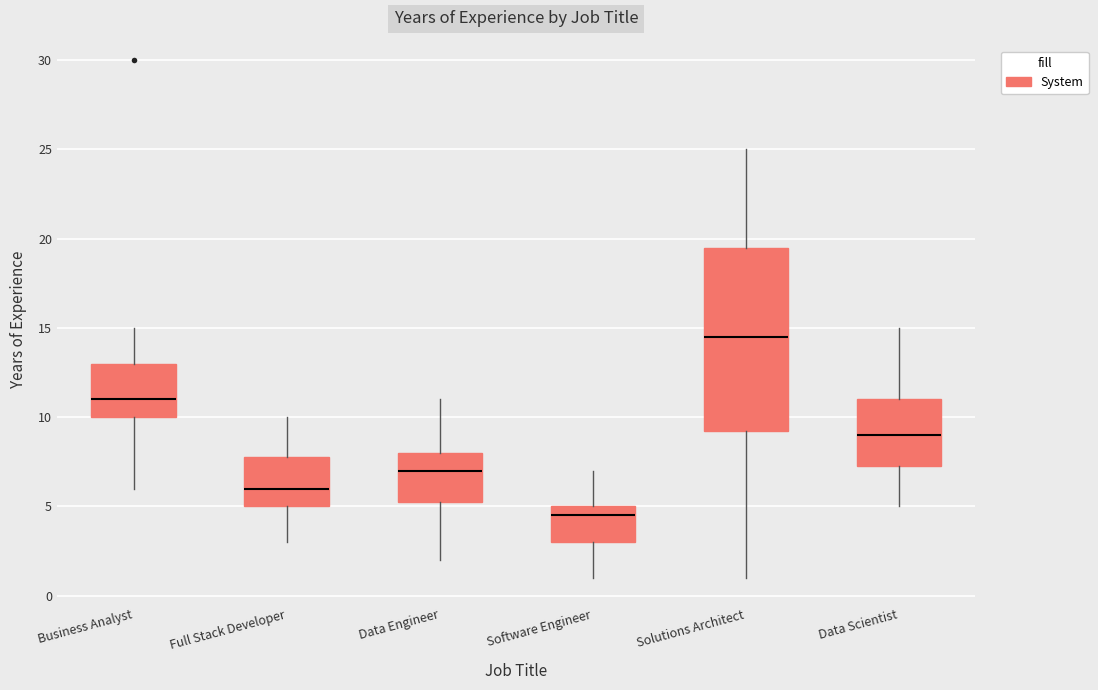

Where does the upper whisker of the box for Data Scientist end on the y-axis? The values are not printed on the chart, so give them approximately, as read against the axis.

15.0